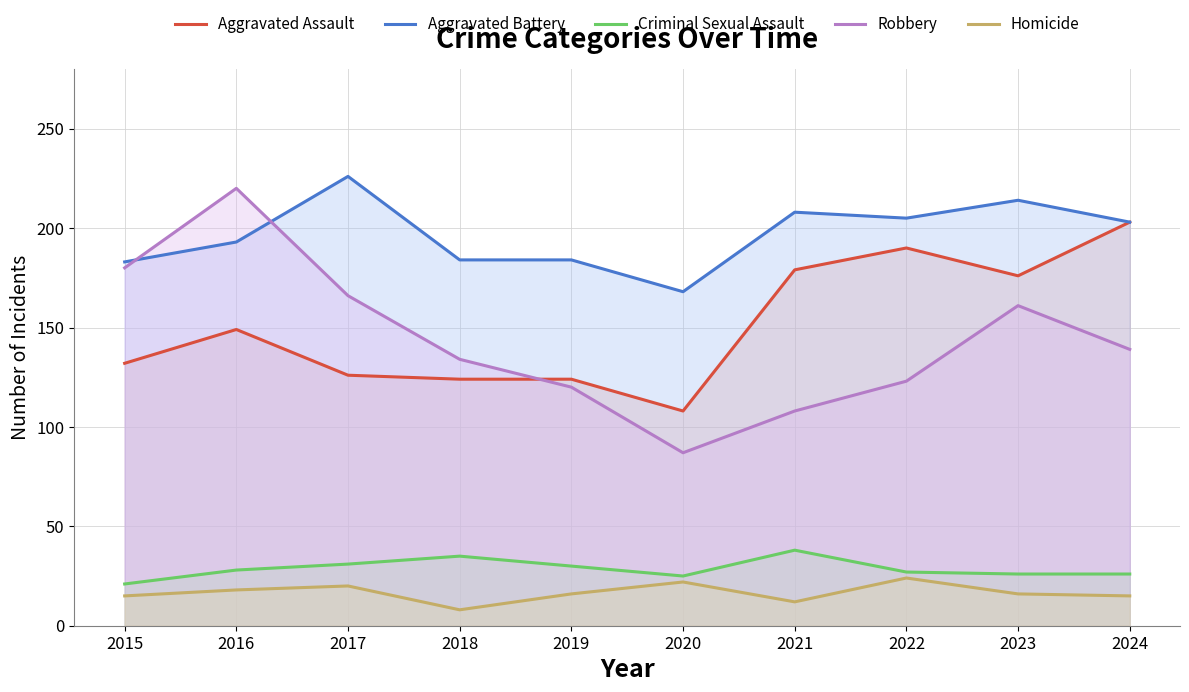

What is the difference between the Homicide values at 2017 and 2015?

5